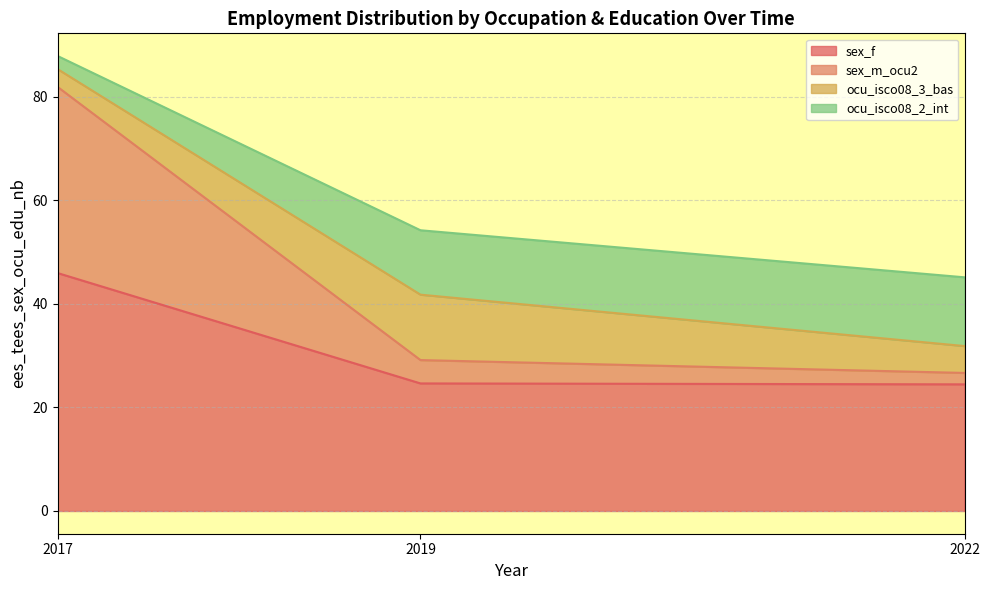

Does the chart display data point markers on the line(s)?

No